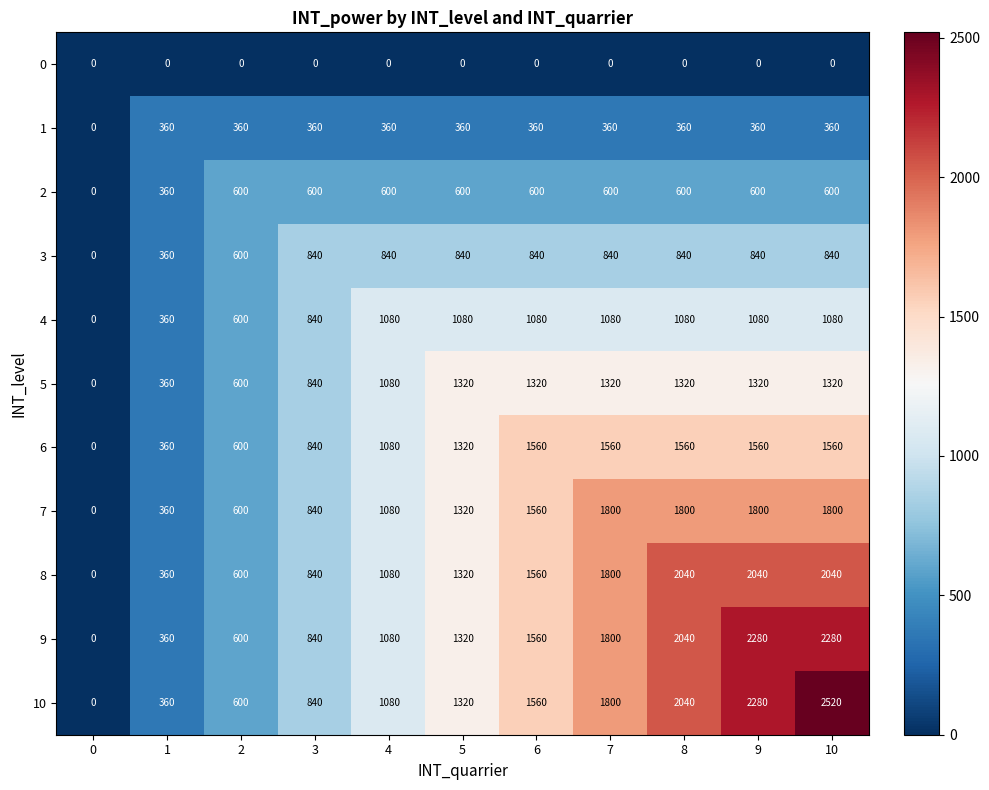

What is the total value across all series at 7?

12960